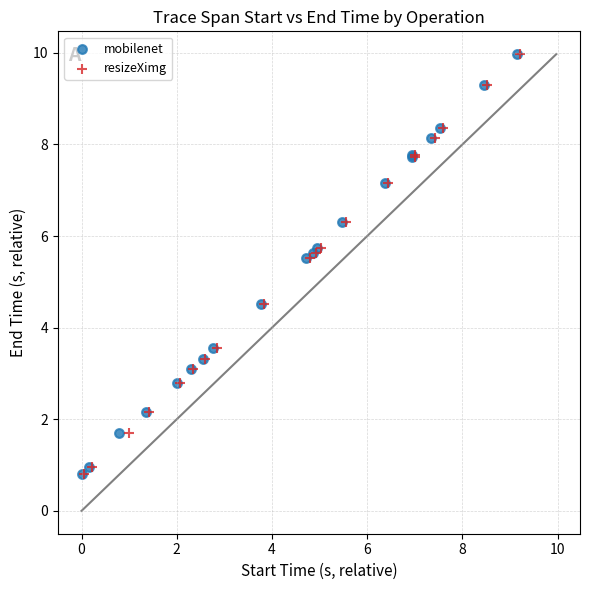

Which series has the widest spread of Y values?

mobilenet